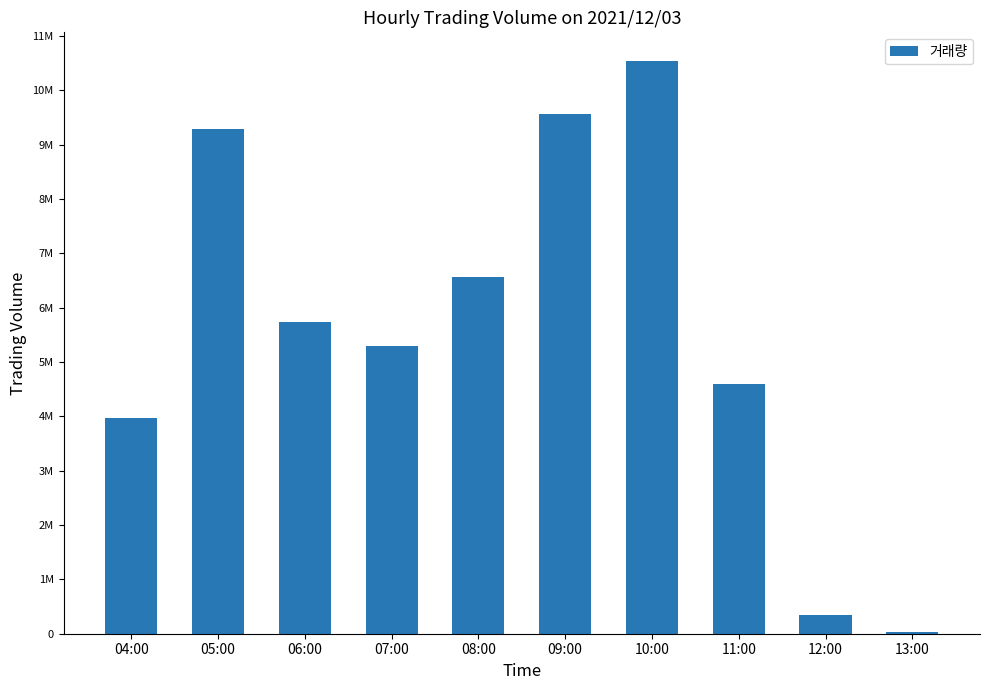

Reading left to right, transcribe all the data shown in this chart.

3973569	9286749	5745457	5297421	6567019	9566778	10540762	4592228	346747	36471